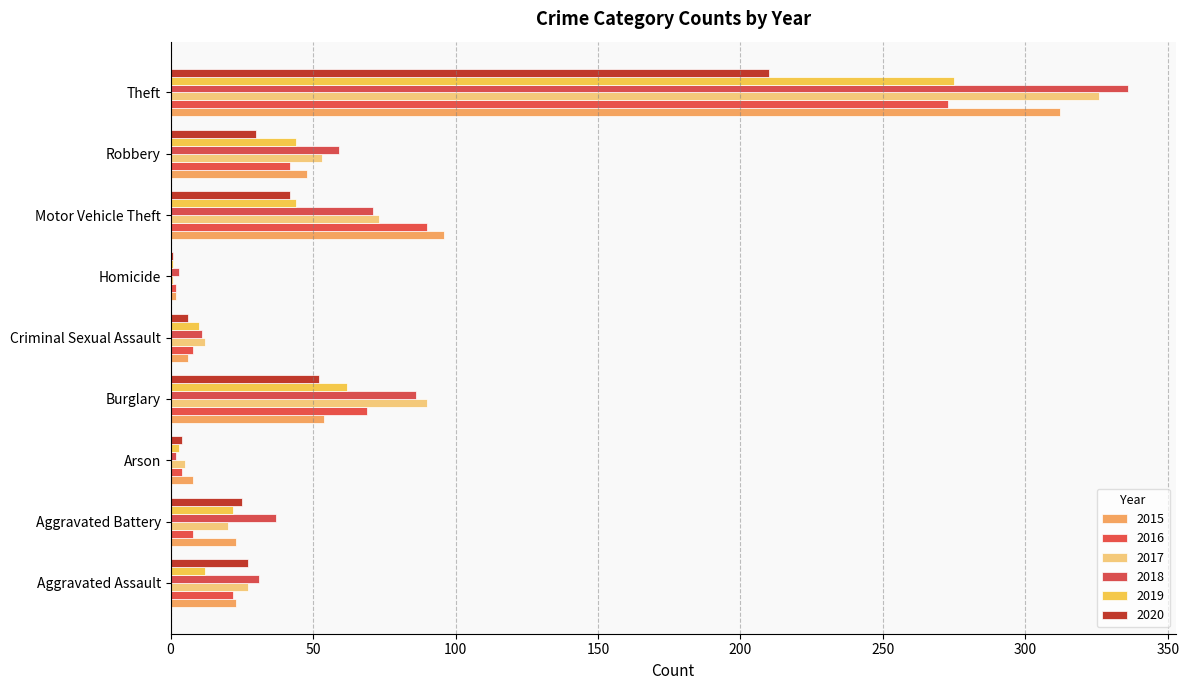

Is the value of 2020 at Criminal Sexual Assault greater than the value of 2019 at Robbery?

No